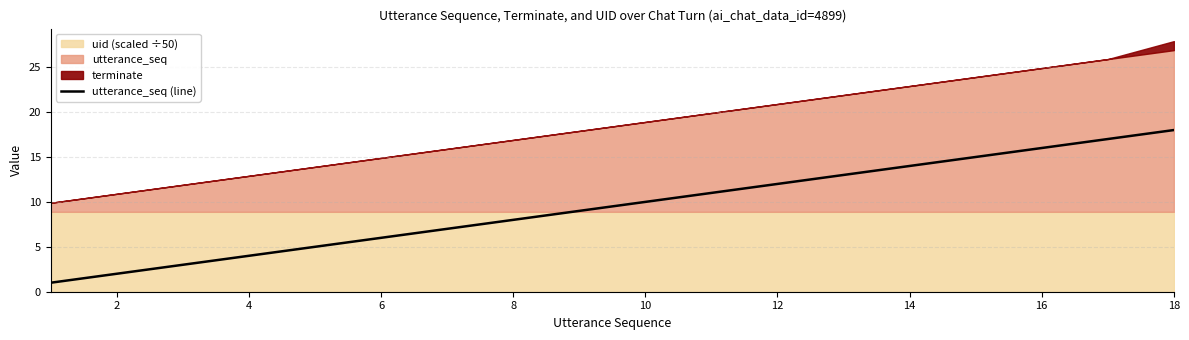

The utterance_seq (line) series shows 12 at 12. True or false?

True